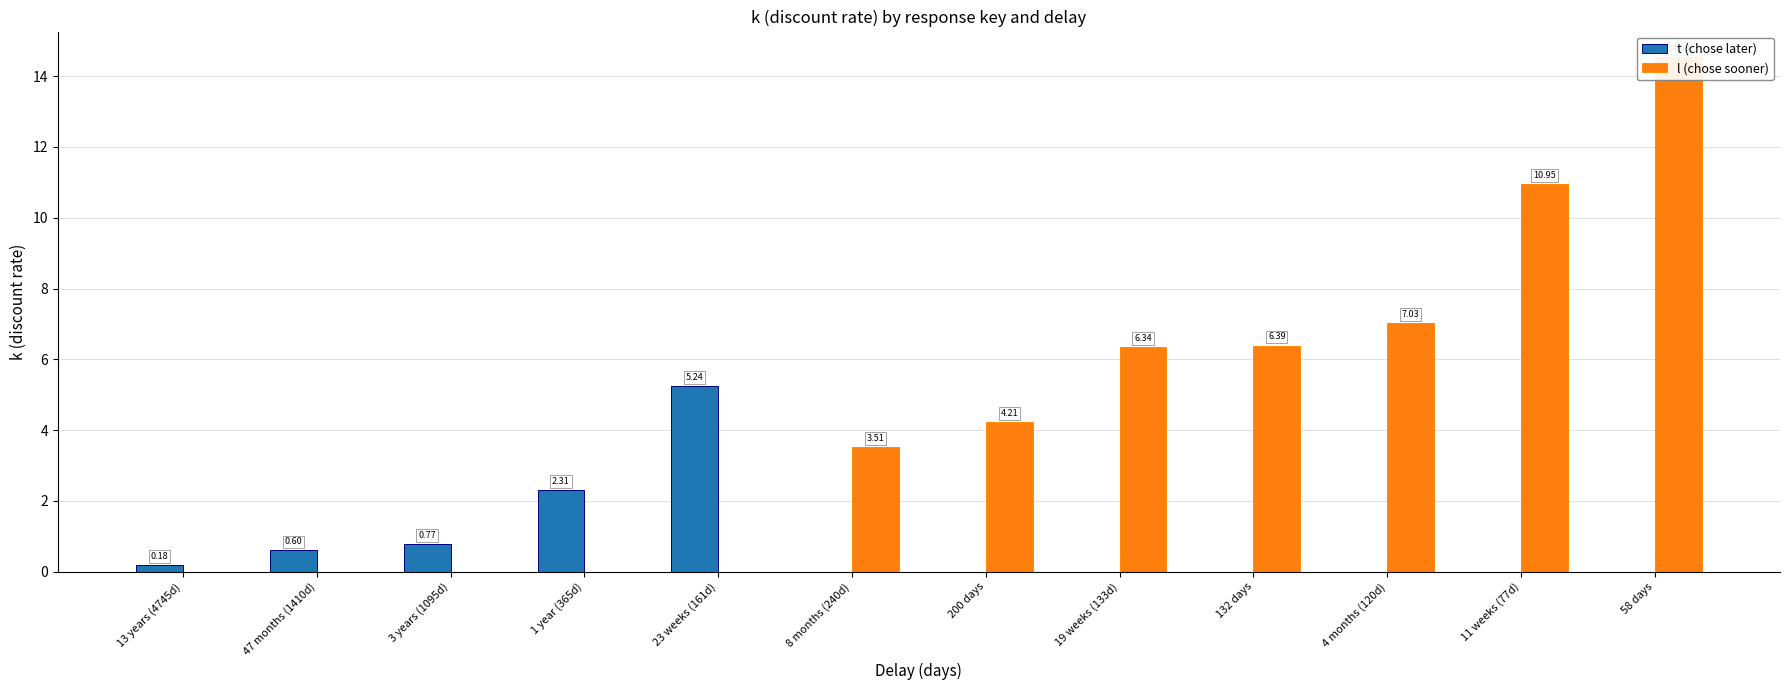

Which series has the widest spread of values?

l (chose sooner)